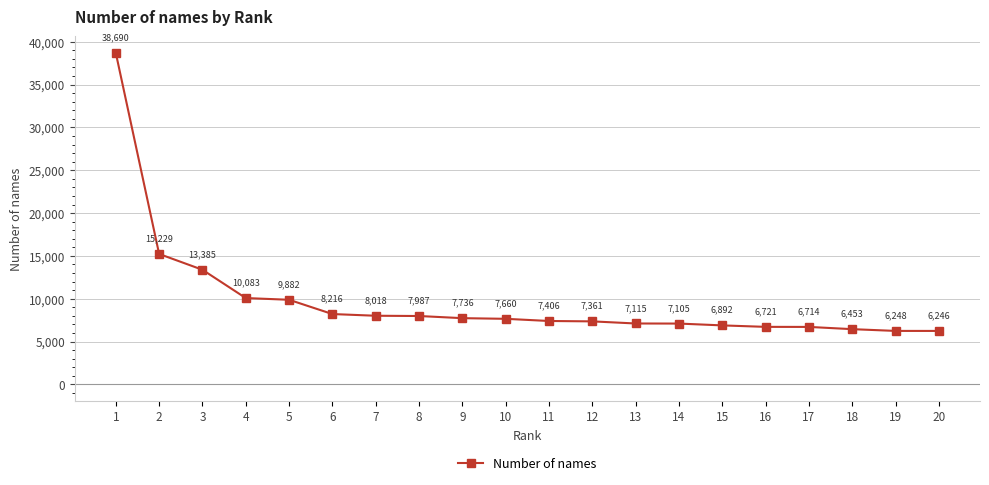

Which label corresponds to the largest value in the chart?

1